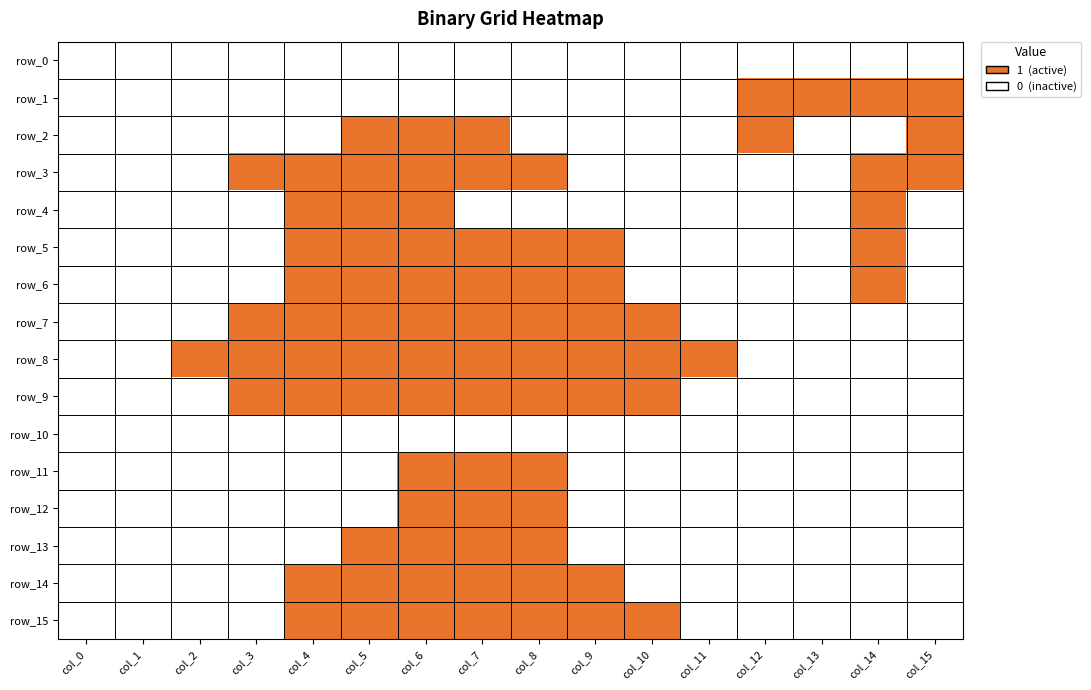

Reading right to left, list all the values displayed in this chart.

row_0: col_15=0	col_14=0	col_13=0	col_12=0	col_11=0	col_10=0	col_9=0	col_8=0	col_7=0	col_6=0	col_5=0	col_4=0	col_3=0	col_2=0	col_1=0	col_0=0
row_1: col_15=1	col_14=1	col_13=1	col_12=1	col_11=0	col_10=0	col_9=0	col_8=0	col_7=0	col_6=0	col_5=0	col_4=0	col_3=0	col_2=0	col_1=0	col_0=0
row_2: col_15=1	col_14=0	col_13=0	col_12=1	col_11=0	col_10=0	col_9=0	col_8=0	col_7=1	col_6=1	col_5=1	col_4=0	col_3=0	col_2=0	col_1=0	col_0=0
row_3: col_15=1	col_14=1	col_13=0	col_12=0	col_11=0	col_10=0	col_9=0	col_8=1	col_7=1	col_6=1	col_5=1	col_4=1	col_3=1	col_2=0	col_1=0	col_0=0
row_4: col_15=0	col_14=1	col_13=0	col_12=0	col_11=0	col_10=0	col_9=0	col_8=0	col_7=0	col_6=1	col_5=1	col_4=1	col_3=0	col_2=0	col_1=0	col_0=0
row_5: col_15=0	col_14=1	col_13=0	col_12=0	col_11=0	col_10=0	col_9=1	col_8=1	col_7=1	col_6=1	col_5=1	col_4=1	col_3=0	col_2=0	col_1=0	col_0=0
row_6: col_15=0	col_14=1	col_13=0	col_12=0	col_11=0	col_10=0	col_9=1	col_8=1	col_7=1	col_6=1	col_5=1	col_4=1	col_3=0	col_2=0	col_1=0	col_0=0
row_7: col_15=0	col_14=0	col_13=0	col_12=0	col_11=0	col_10=1	col_9=1	col_8=1	col_7=1	col_6=1	col_5=1	col_4=1	col_3=1	col_2=0	col_1=0	col_0=0
row_8: col_15=0	col_14=0	col_13=0	col_12=0	col_11=1	col_10=1	col_9=1	col_8=1	col_7=1	col_6=1	col_5=1	col_4=1	col_3=1	col_2=1	col_1=0	col_0=0
row_9: col_15=0	col_14=0	col_13=0	col_12=0	col_11=0	col_10=1	col_9=1	col_8=1	col_7=1	col_6=1	col_5=1	col_4=1	col_3=1	col_2=0	col_1=0	col_0=0
row_10: col_15=0	col_14=0	col_13=0	col_12=0	col_11=0	col_10=0	col_9=0	col_8=0	col_7=0	col_6=0	col_5=0	col_4=0	col_3=0	col_2=0	col_1=0	col_0=0
row_11: col_15=0	col_14=0	col_13=0	col_12=0	col_11=0	col_10=0	col_9=0	col_8=1	col_7=1	col_6=1	col_5=0	col_4=0	col_3=0	col_2=0	col_1=0	col_0=0
row_12: col_15=0	col_14=0	col_13=0	col_12=0	col_11=0	col_10=0	col_9=0	col_8=1	col_7=1	col_6=1	col_5=0	col_4=0	col_3=0	col_2=0	col_1=0	col_0=0
row_13: col_15=0	col_14=0	col_13=0	col_12=0	col_11=0	col_10=0	col_9=0	col_8=1	col_7=1	col_6=1	col_5=1	col_4=0	col_3=0	col_2=0	col_1=0	col_0=0
row_14: col_15=0	col_14=0	col_13=0	col_12=0	col_11=0	col_10=0	col_9=1	col_8=1	col_7=1	col_6=1	col_5=1	col_4=1	col_3=0	col_2=0	col_1=0	col_0=0
row_15: col_15=0	col_14=0	col_13=0	col_12=0	col_11=0	col_10=1	col_9=1	col_8=1	col_7=1	col_6=1	col_5=1	col_4=1	col_3=0	col_2=0	col_1=0	col_0=0